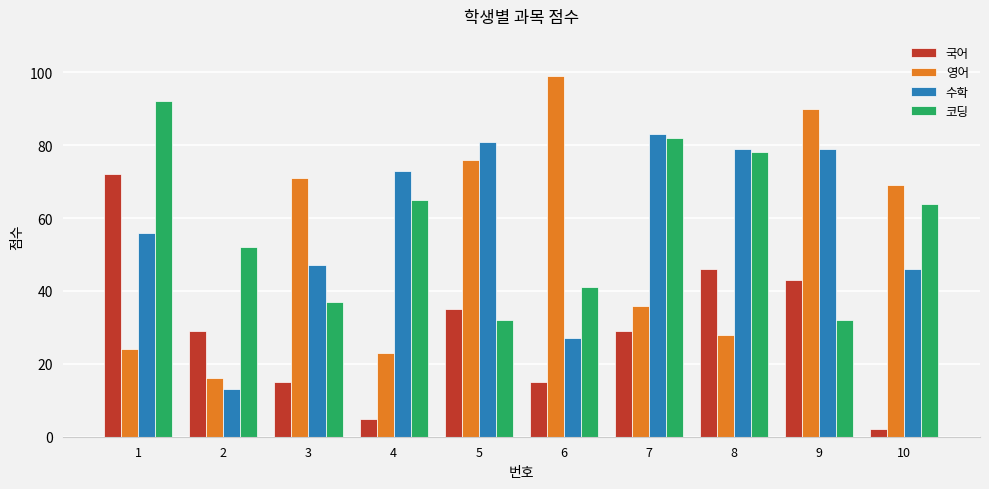

What is the sum of all 영어 values?

532